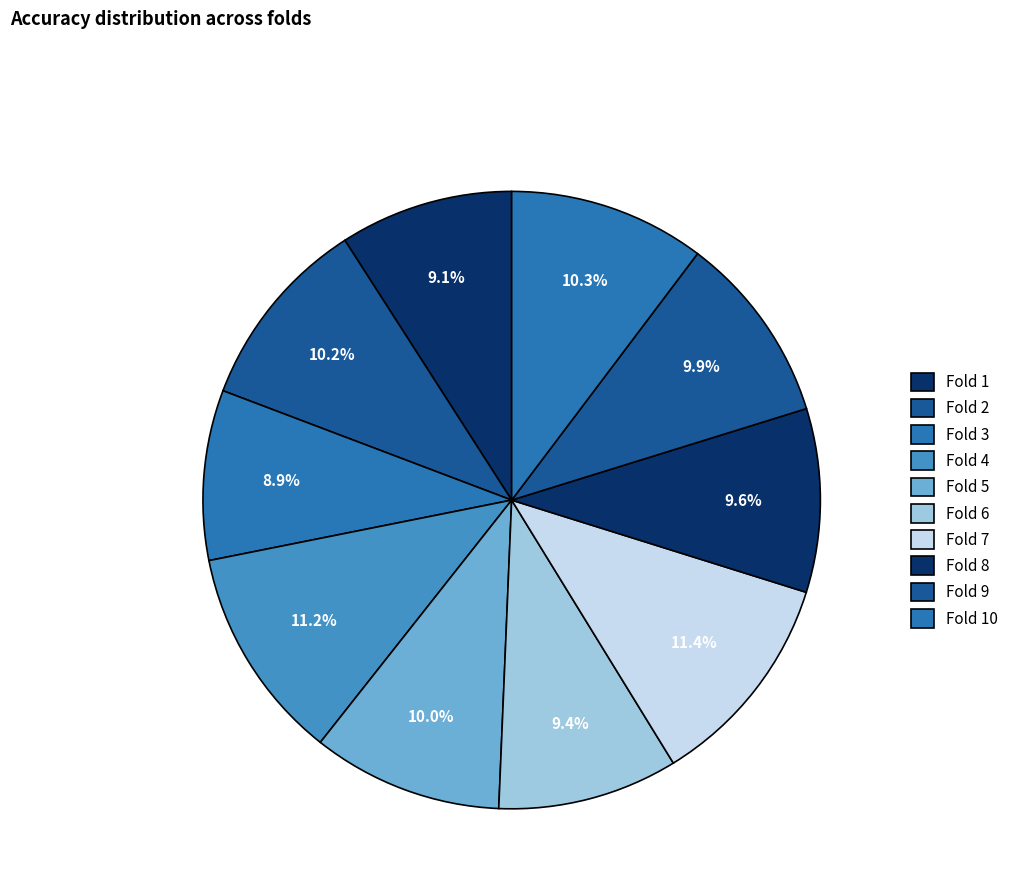

Is the sum of Fold 4 and Fold 1 greater than half?

No